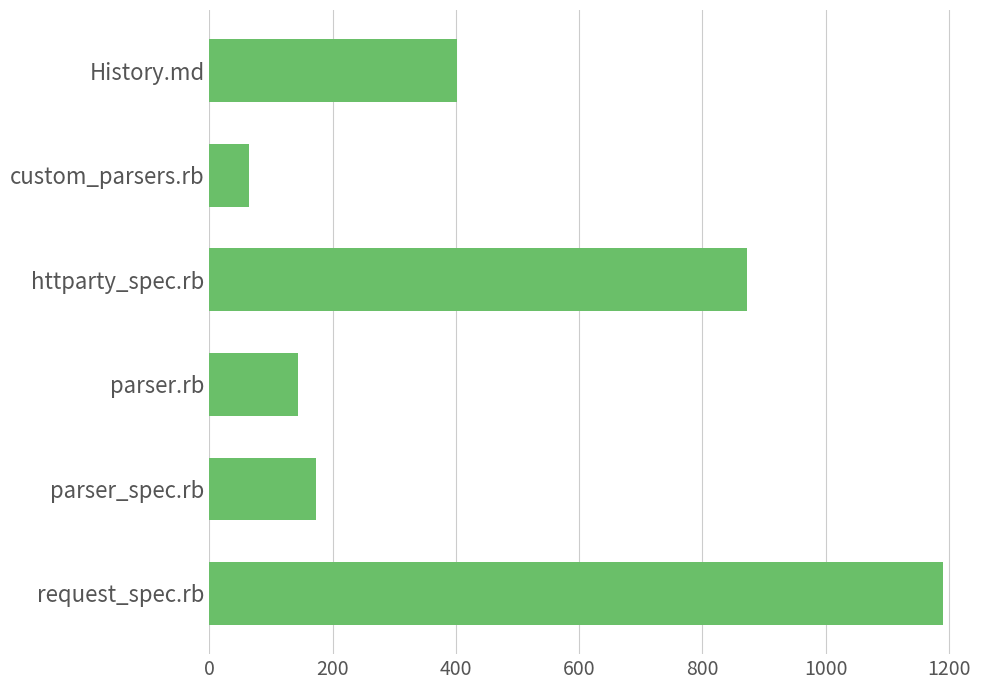

Rank the categories by value from highest to lowest.

request_spec.rb, httparty_spec.rb, History.md, parser_spec.rb, parser.rb, custom_parsers.rb